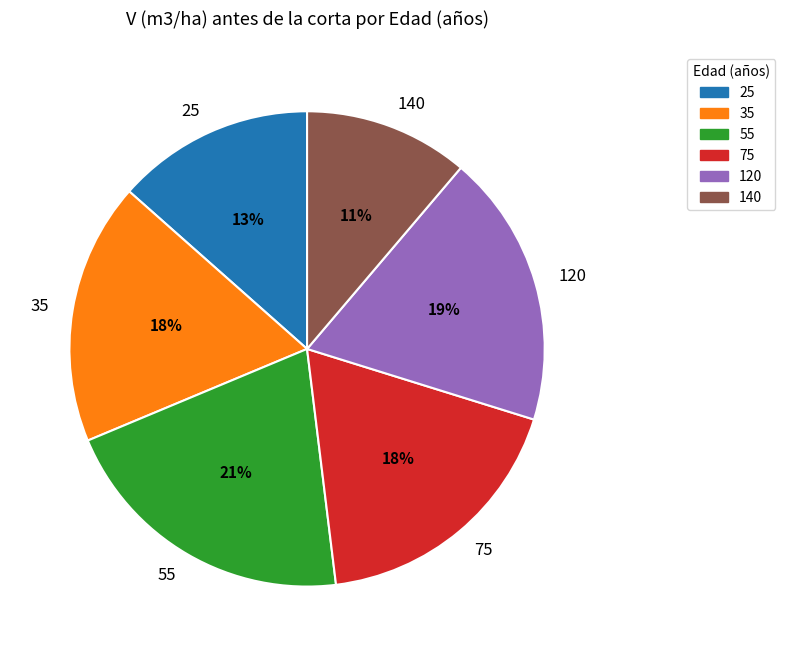

Which category has the biggest portion of the pie?

55